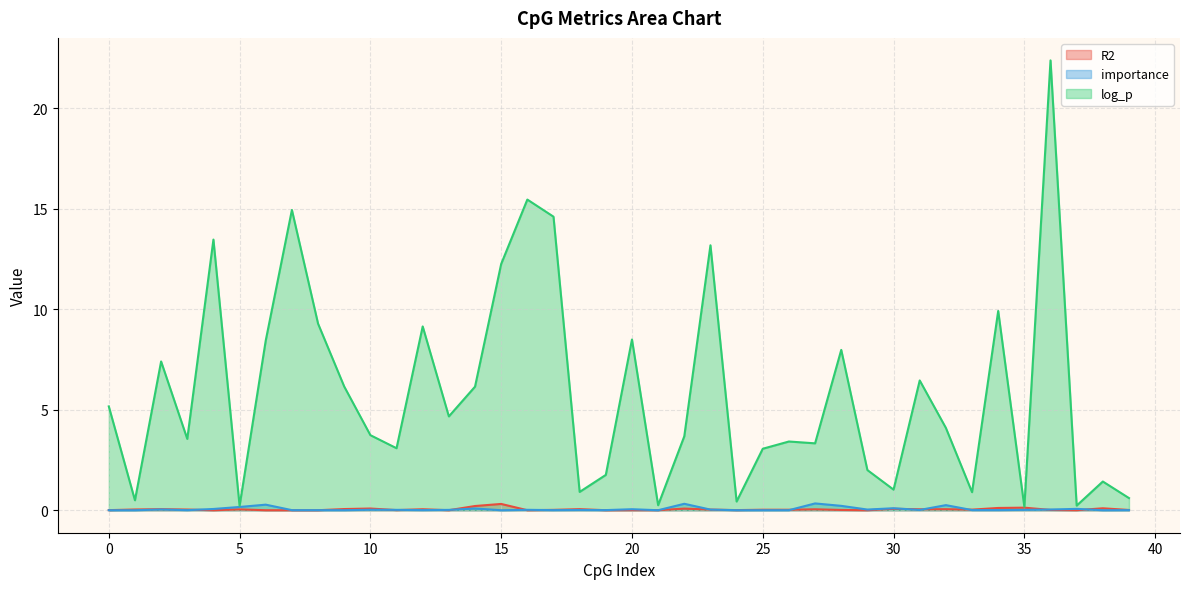

What is the sum of all R2 values?

1.8